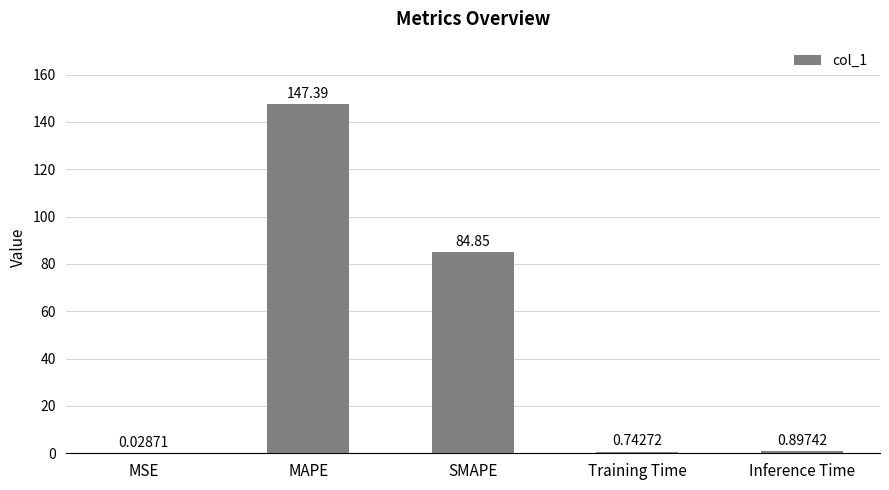

What is the sum of the values at SMAPE and MAPE?

232.2